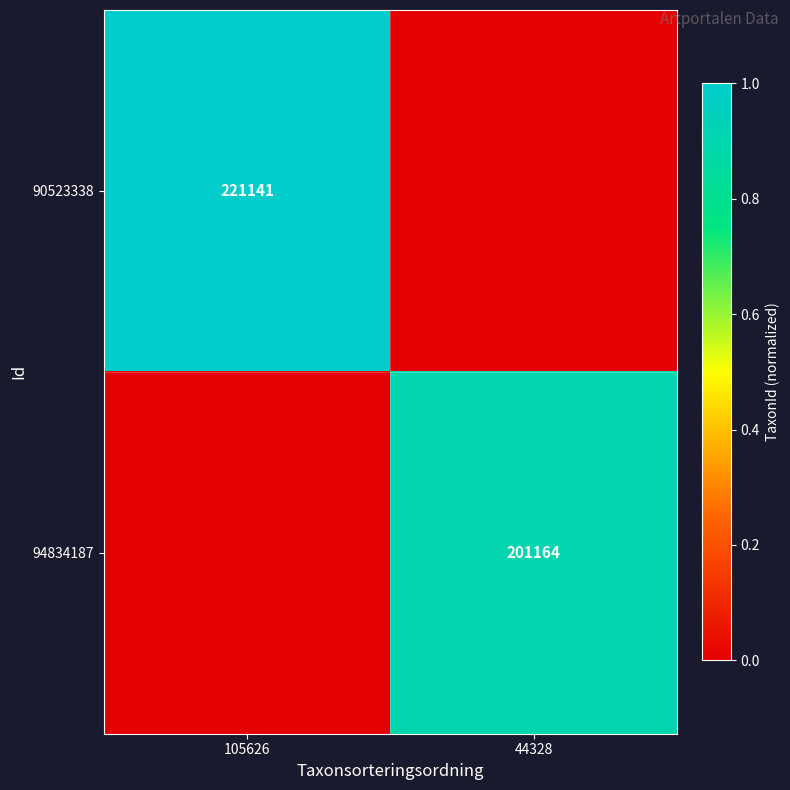

The value of 94834187 at 44328 is 201164. True or false?

True